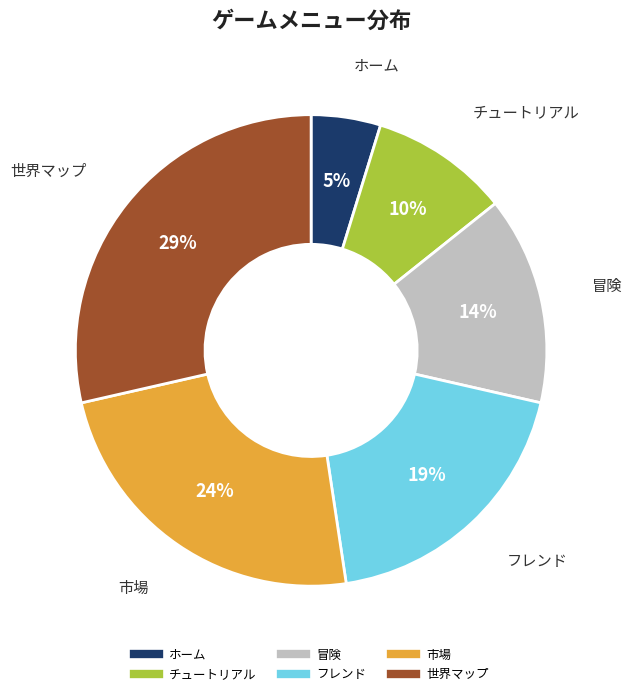

Is it true that チュートリアル is 10% of the pie?

True